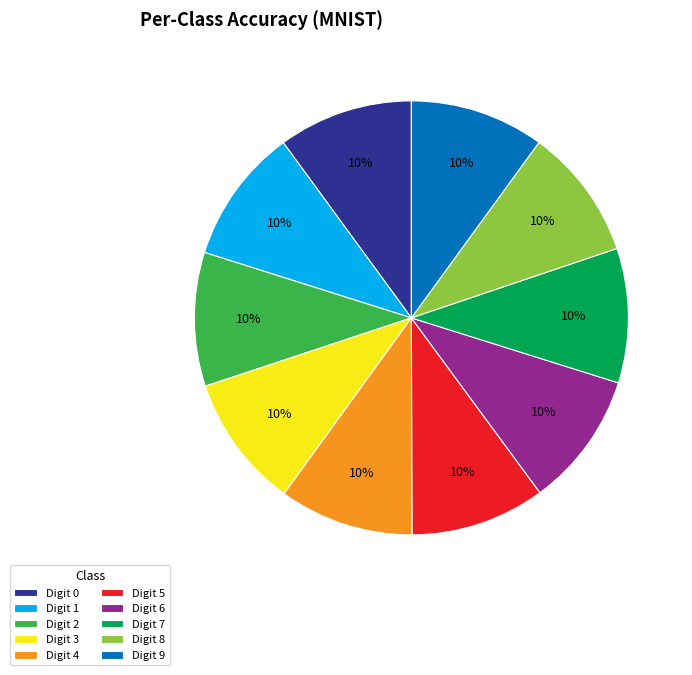

Do Digit 3 and Digit 4 together represent more than half of the pie?

No